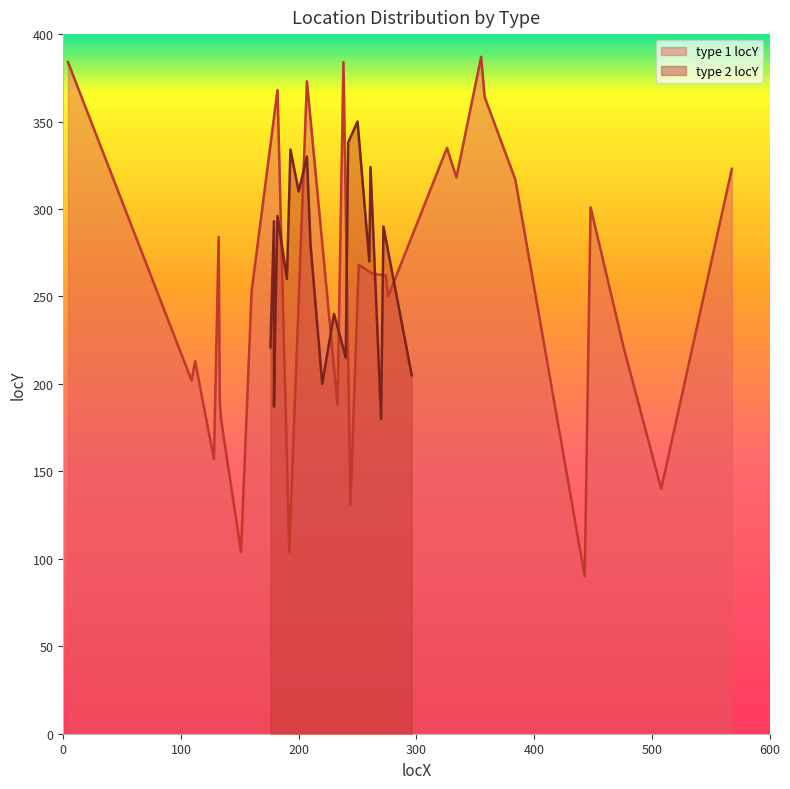

What is the lowest value of the type 1 locY series?

90